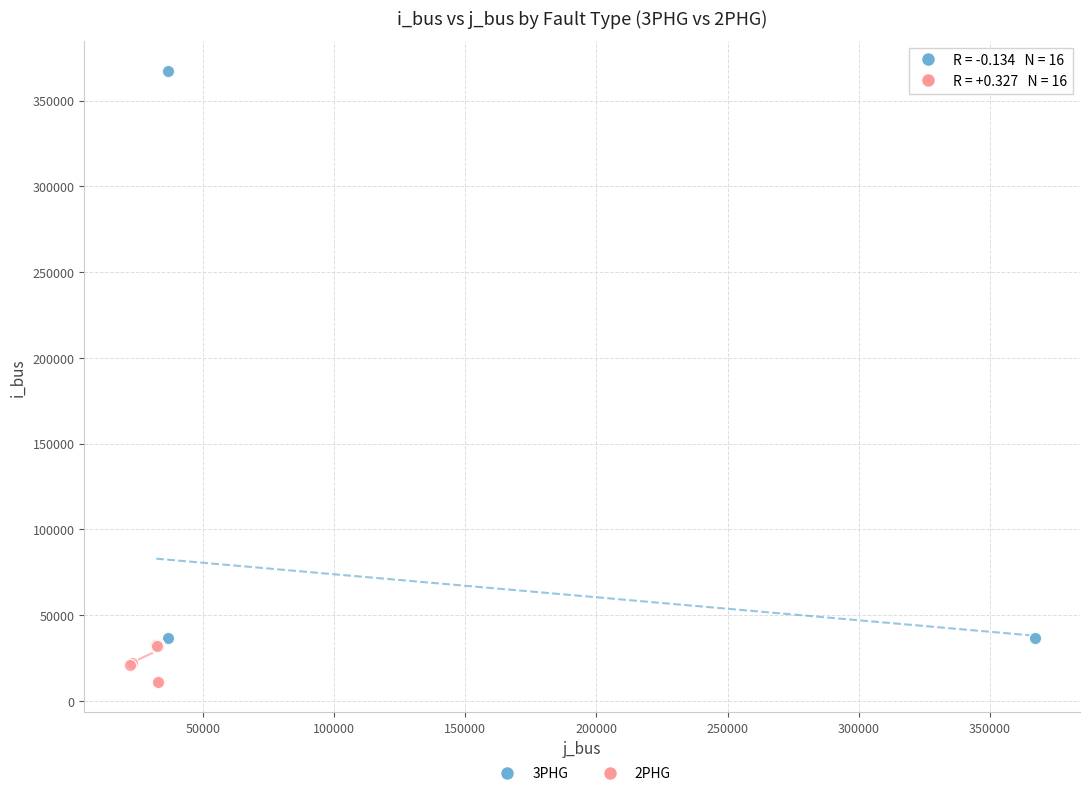

Which series has the largest Y range (max minus min)?

3PHG